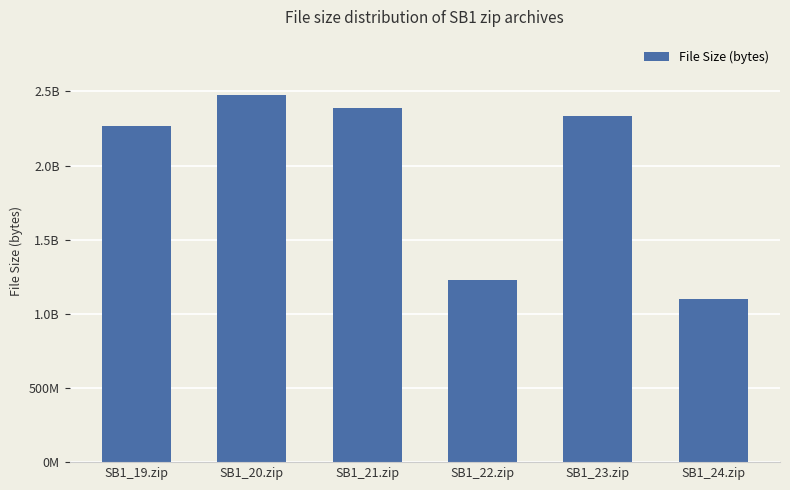

Does the chart contain any negative values?

No